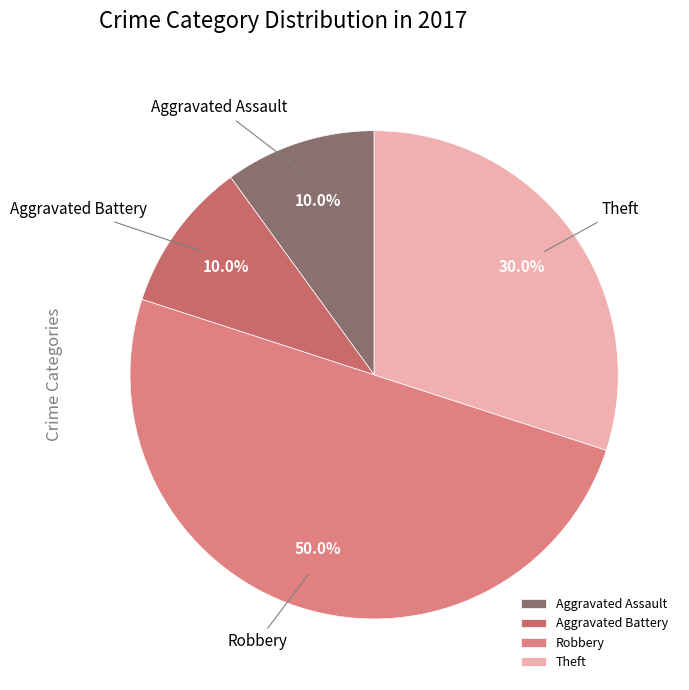

The Robbery slice represents 50% of the pie. True or false?

True